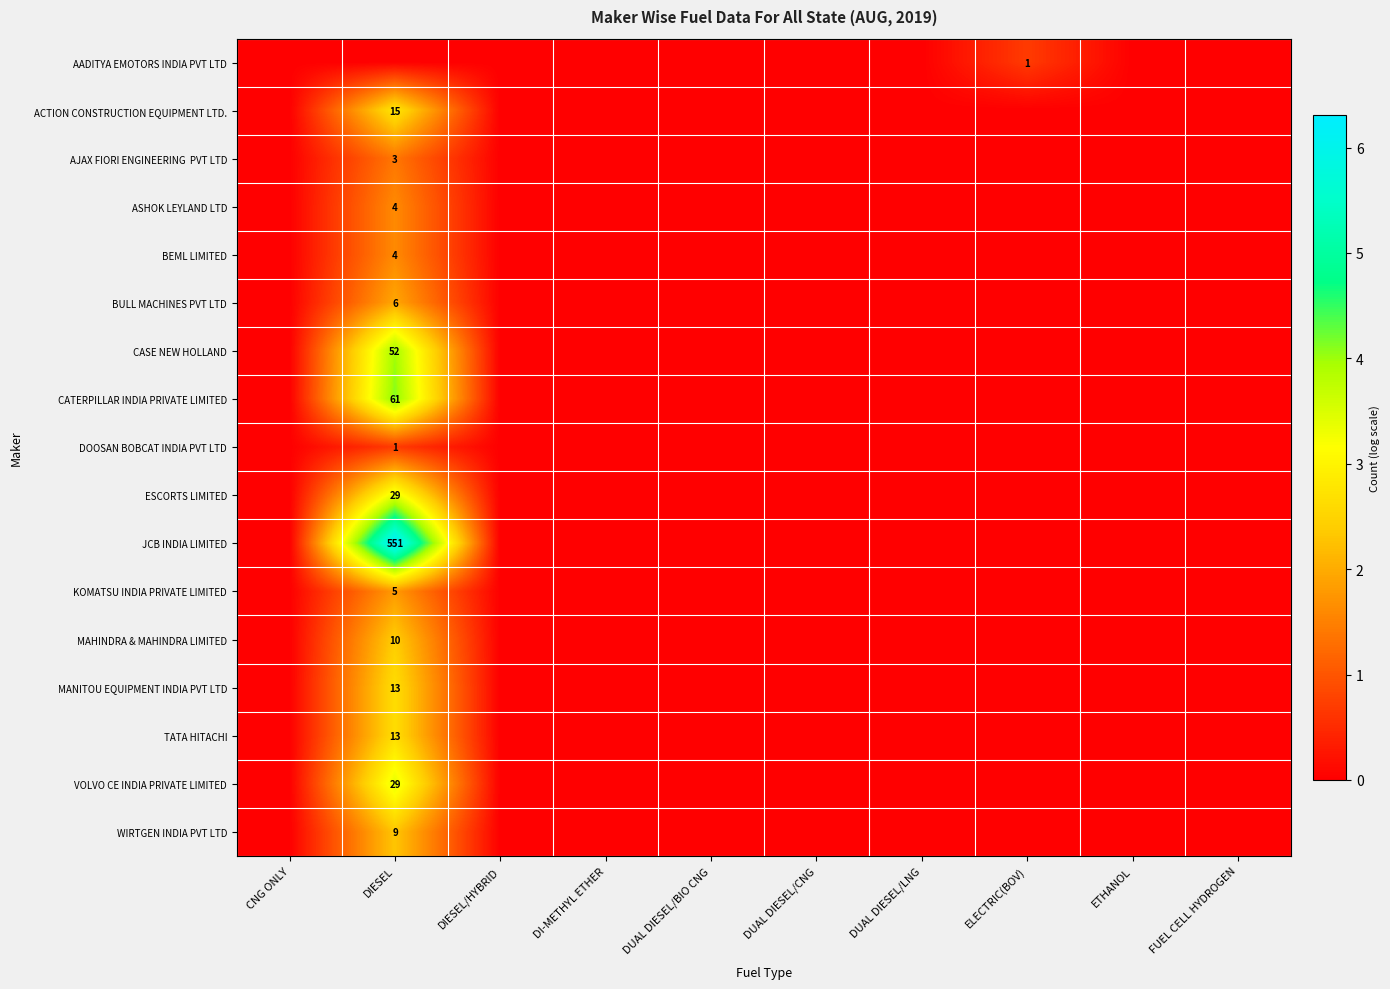

Is it true that BULL MACHINES PVT LTD equals 6 at DIESEL?

True